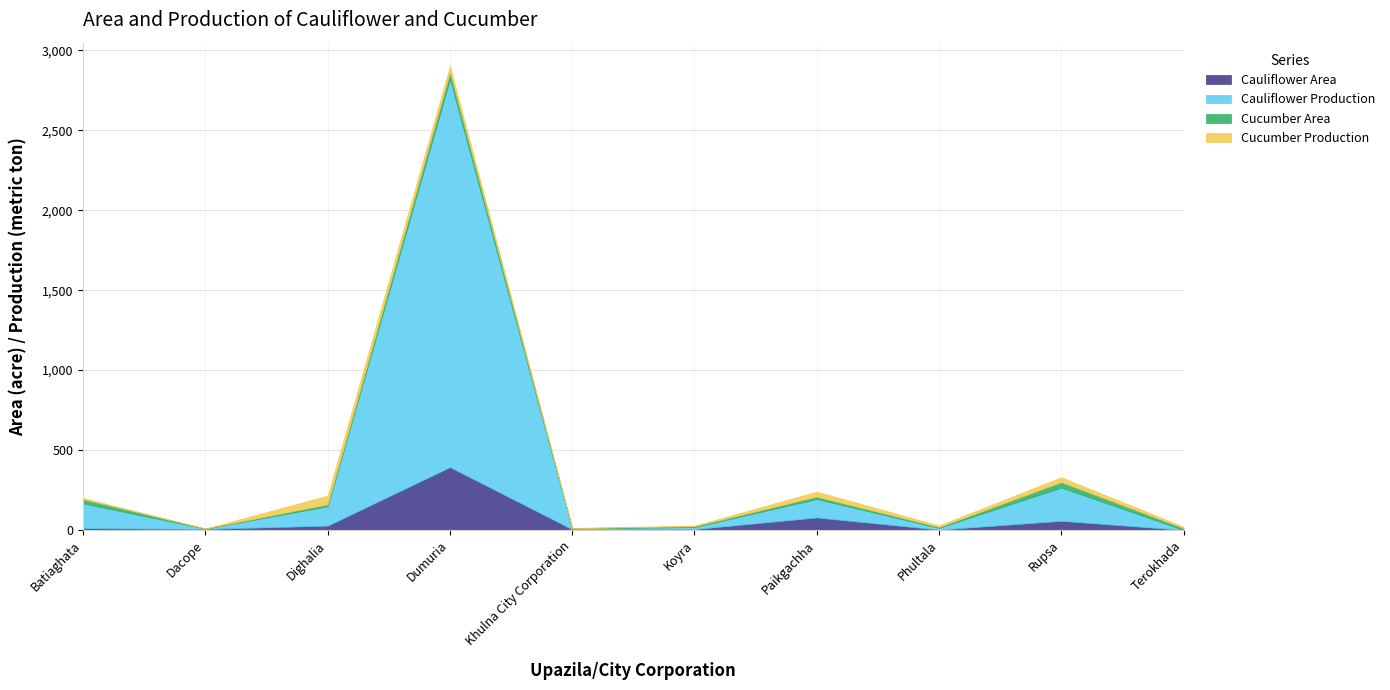

What is the sum of the Cauliflower Area values at Phultala and Dumuria?

395